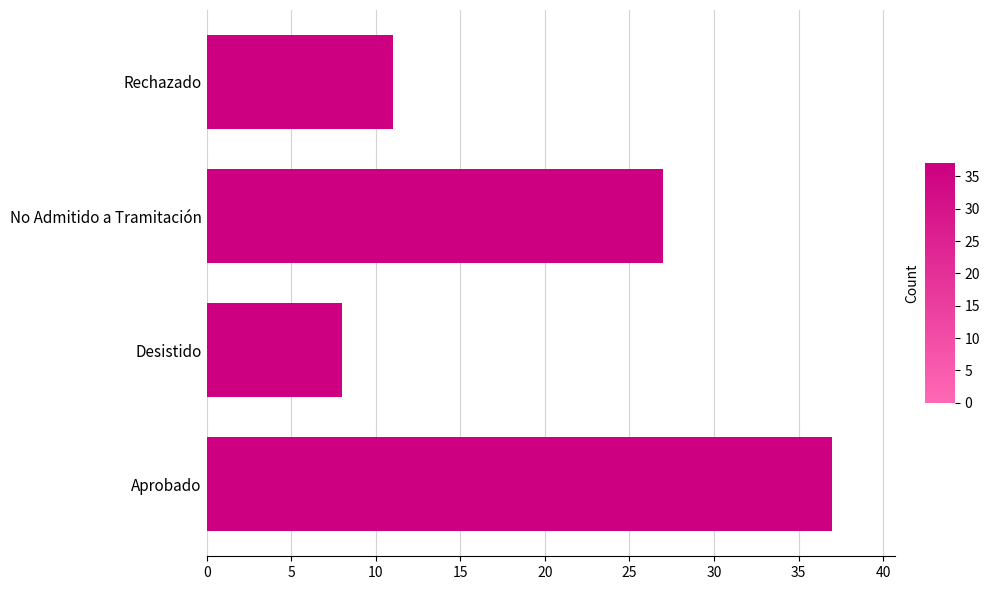

What is the change in value from Aprobado to Desistido?

-29